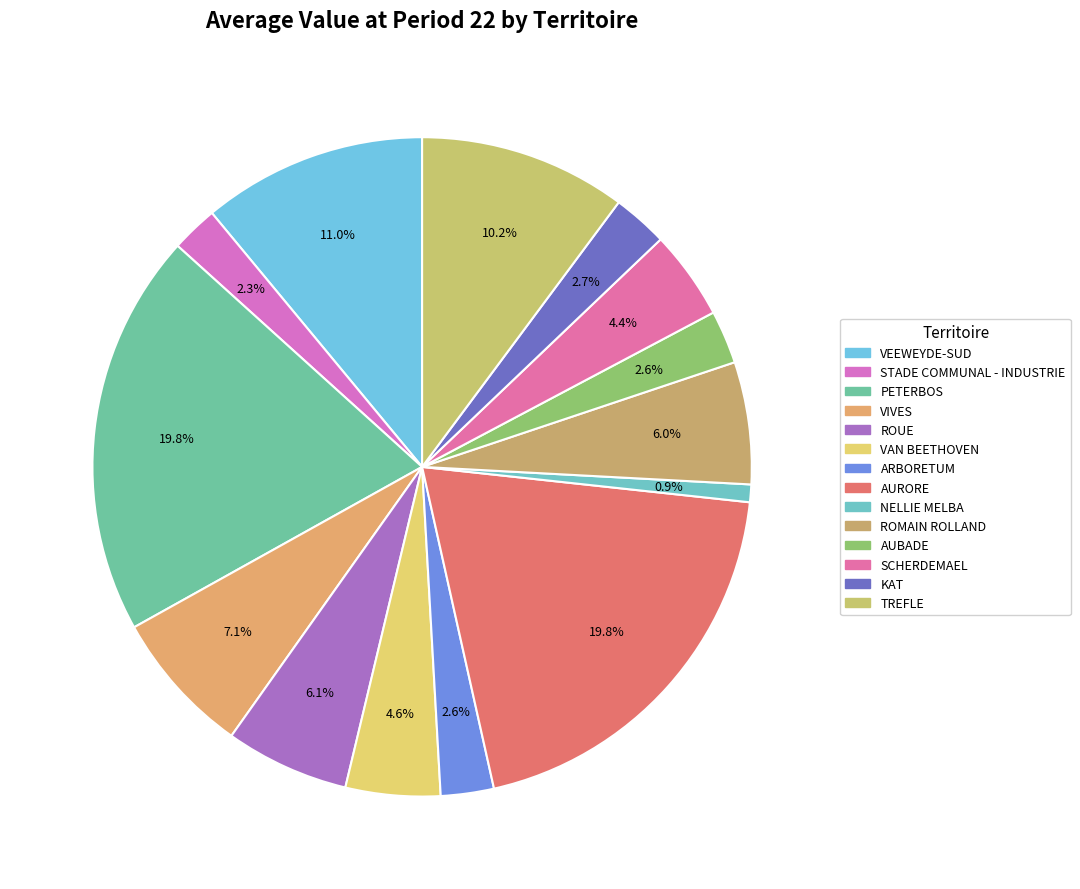

How many segments does this pie chart have?

14